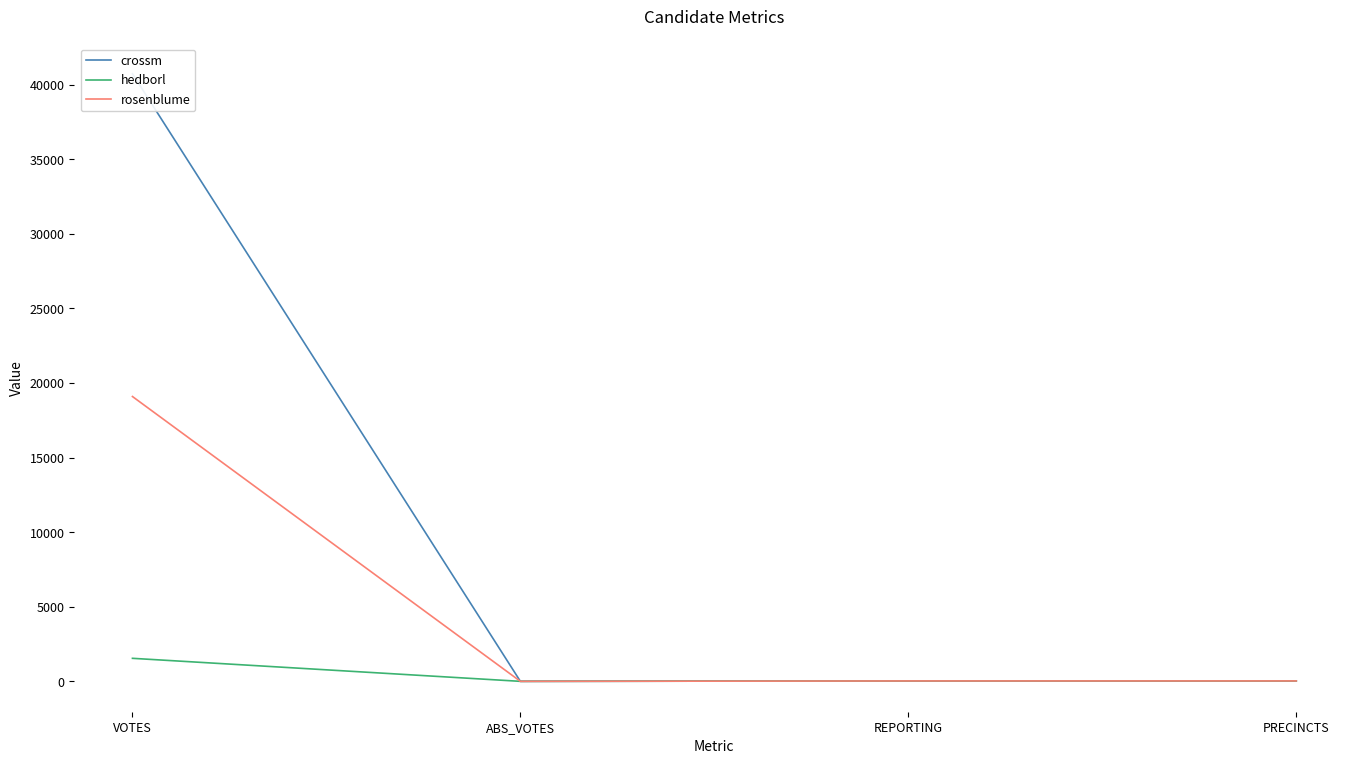

List the labels in order of rosenblume value, smallest first.

ABS_VOTES, REPORTING, PRECINCTS, VOTES